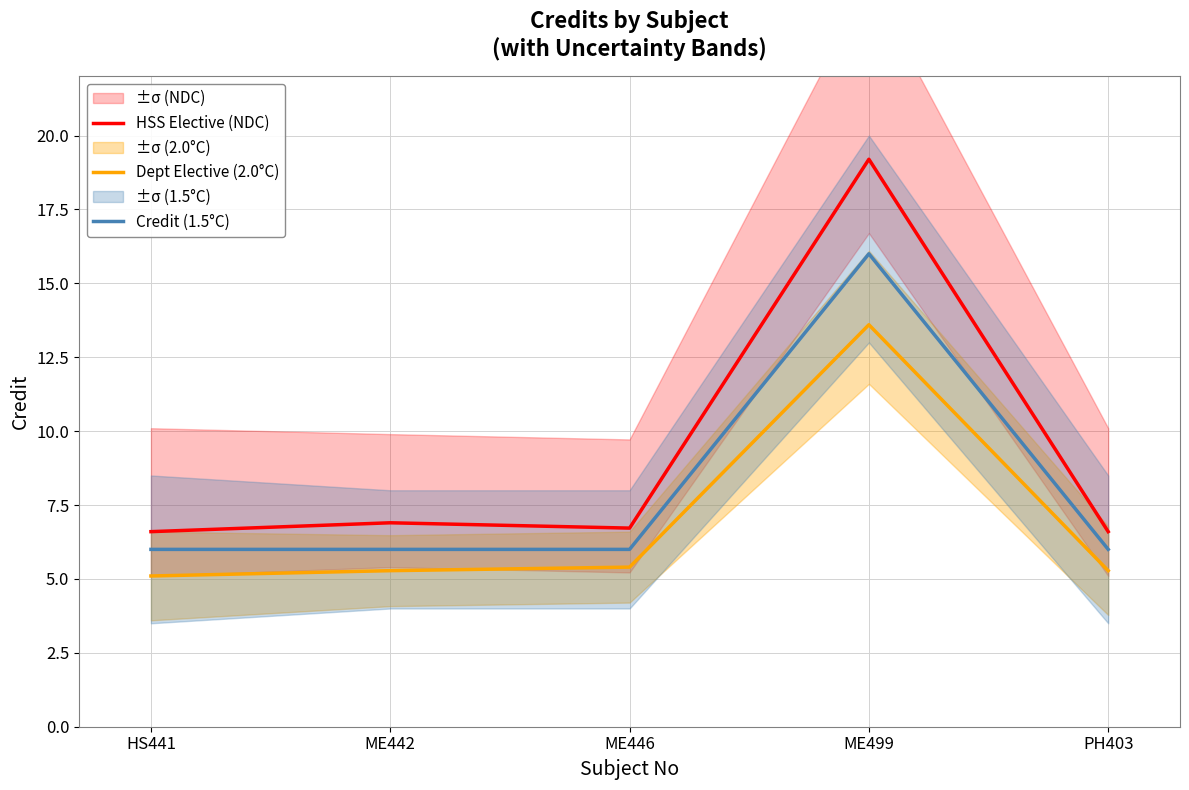

What is the sum of the Dept Elective (2.0°C) values at PH403 and ME442?

10.6